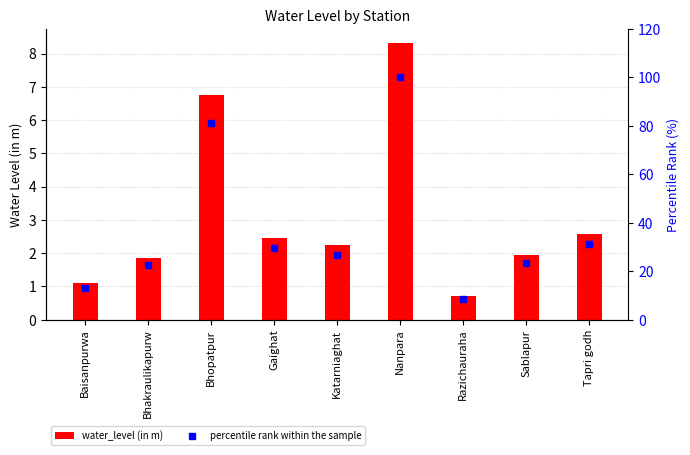

Where is percentile rank within the sample nearest to the value 54?

Tapri godh